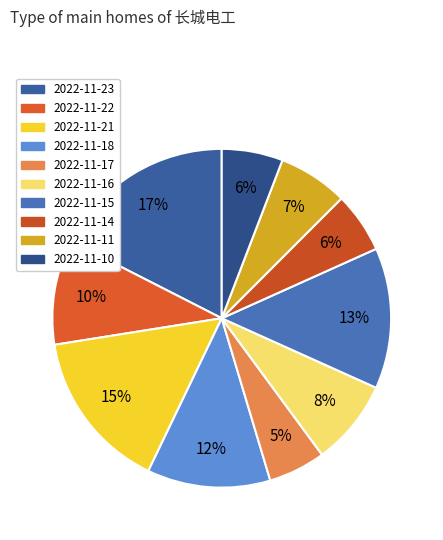

How many segments does this pie chart have?

10